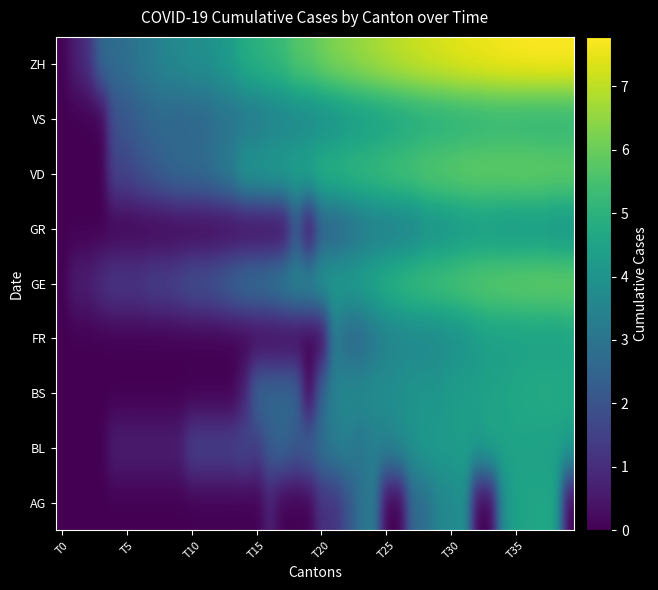

Which series has the largest total across all categories?

ZH